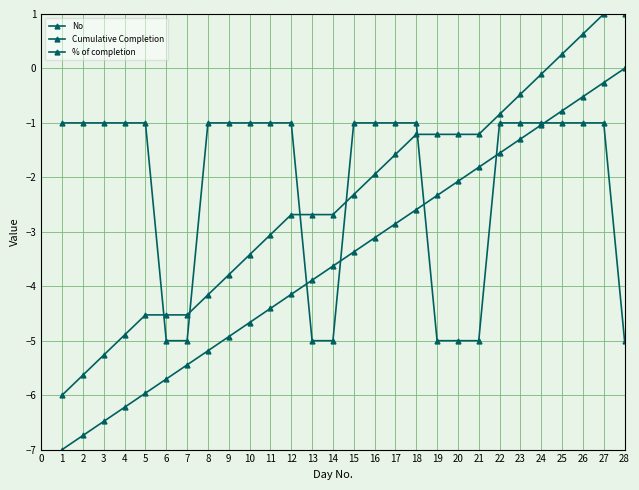

Rank the series by their average value, from highest to lowest.

% of completion, Cumulative Completion, No